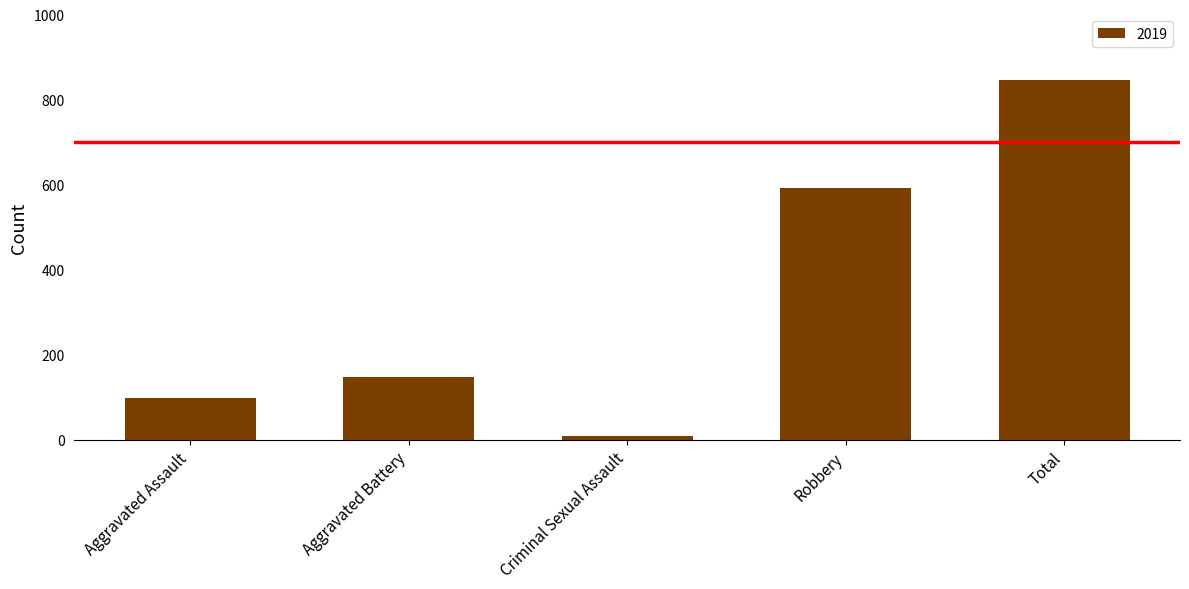

What is the difference between the second highest and minimum values?

583